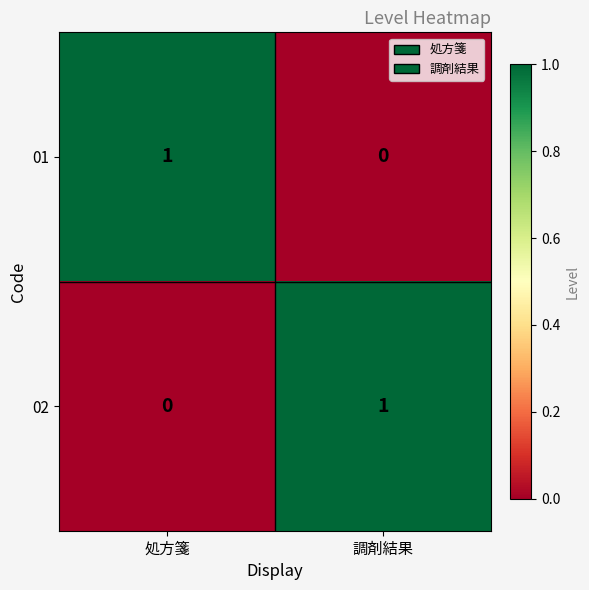

Reading left to right, what are all the values shown in this chart?

01: 1	0
02: 0	1